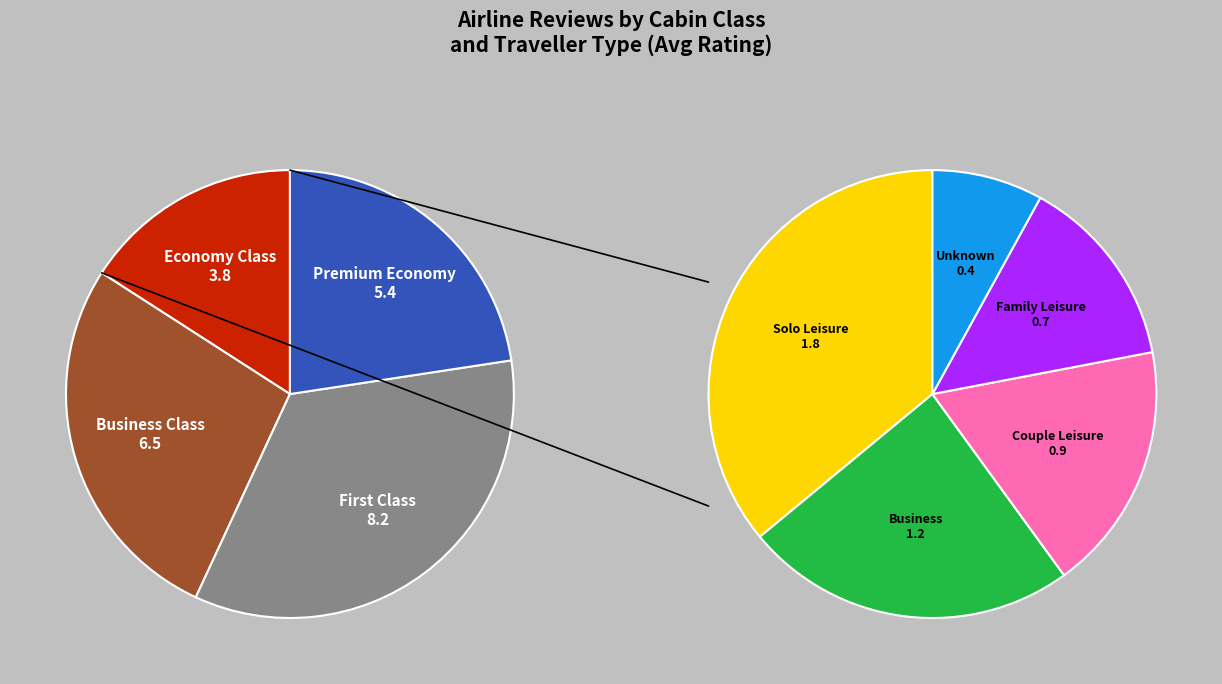

Rank the categories by value from lowest to highest.

Economy Class, Premium Economy, Business Class, First Class